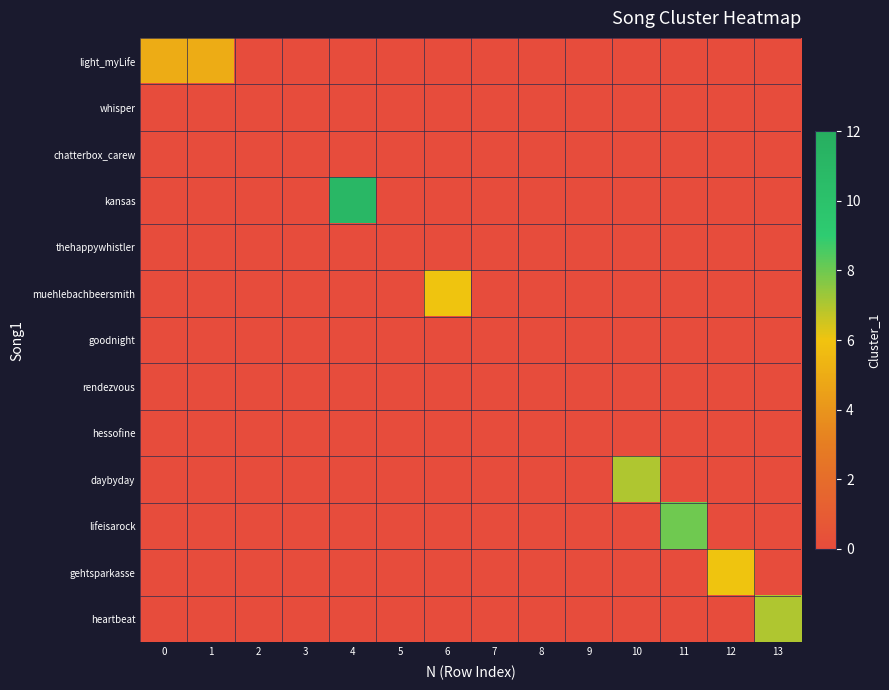

Which series has the widest spread of values?

kansas